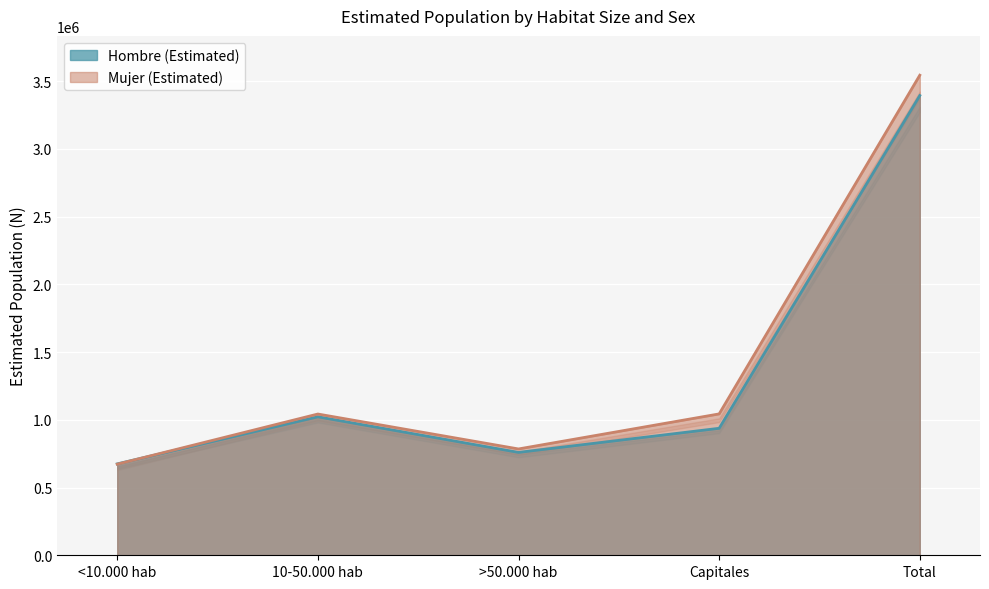

At which label is Hombre lim sup closest to 1985557?

10-50.000 hab